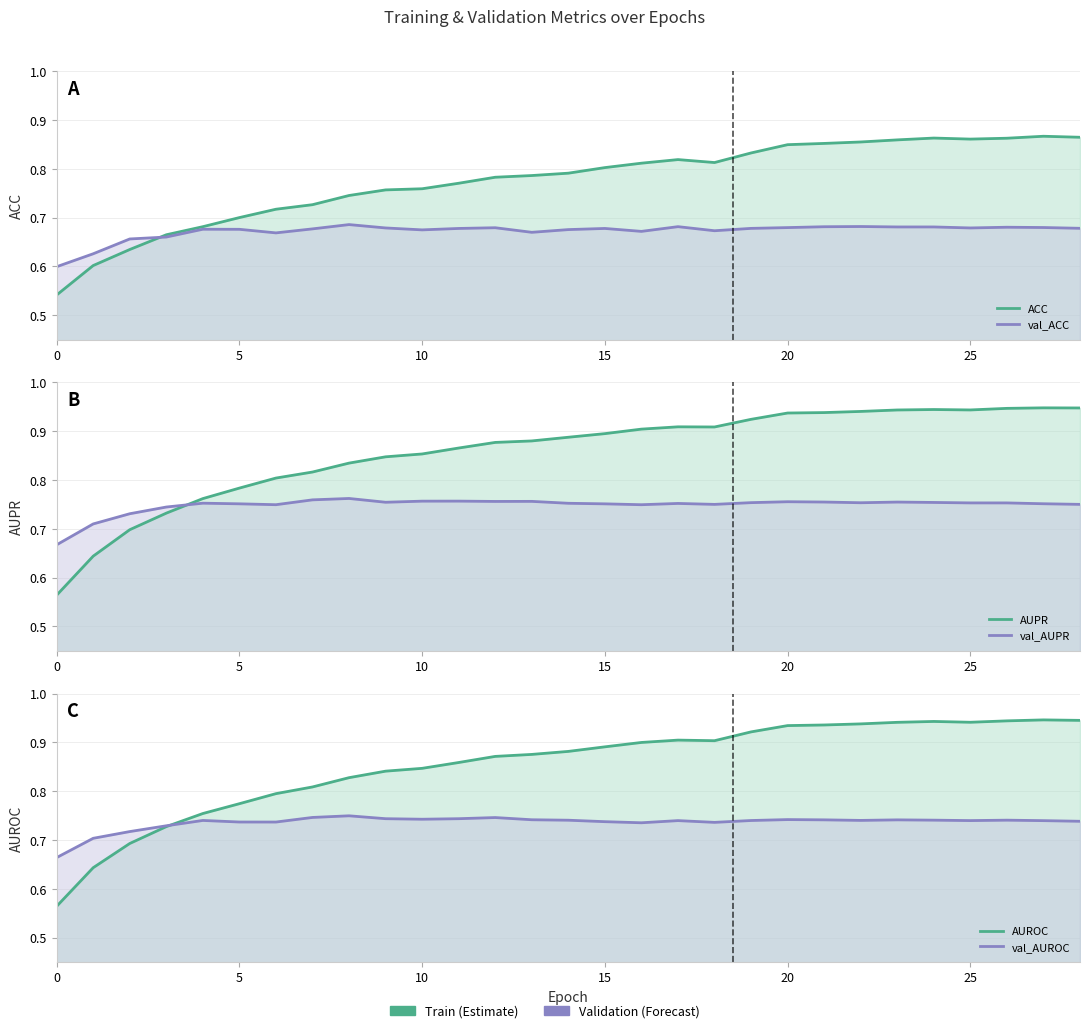

What is the difference between the second highest and minimum values in the val_ACC series?

0.1